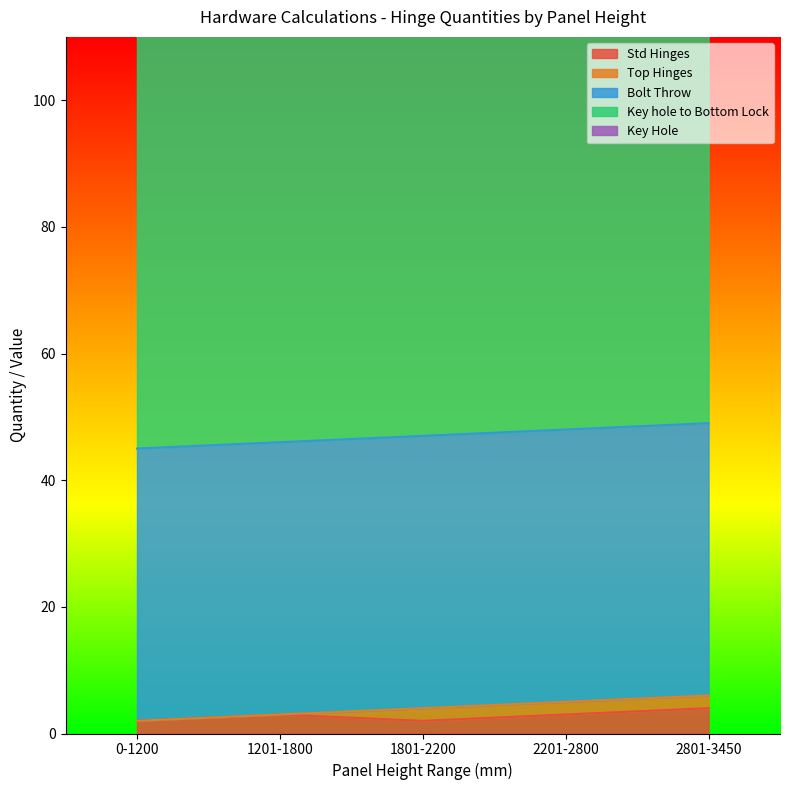

True or false: Std Hinges and Key Hole intersect in this chart.

False